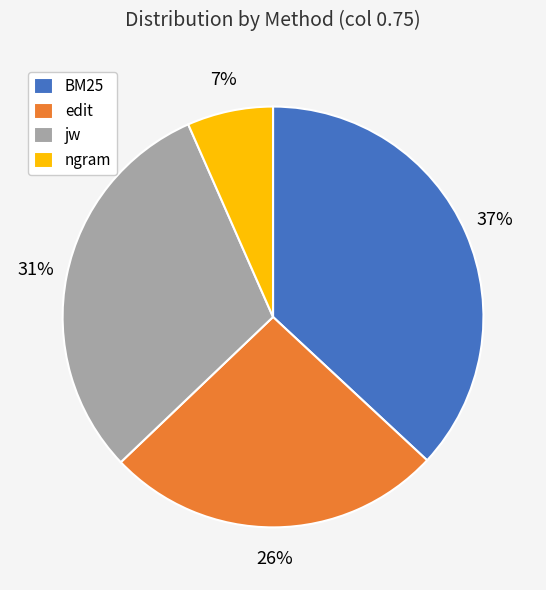

Rank the categories by value from lowest to highest.

ngram, edit, jw, BM25